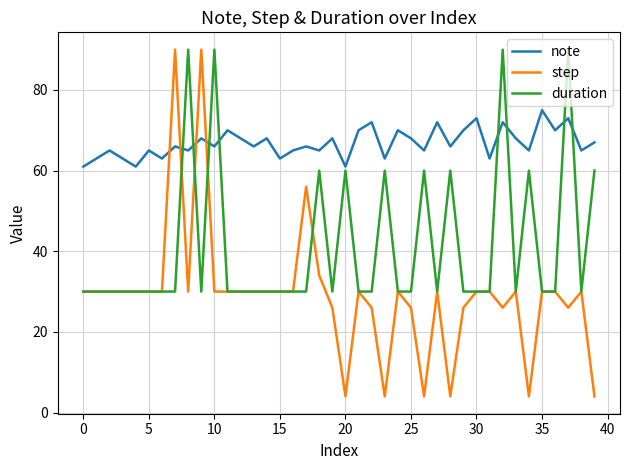

What is the difference between the maximum and minimum values in the note series?

14